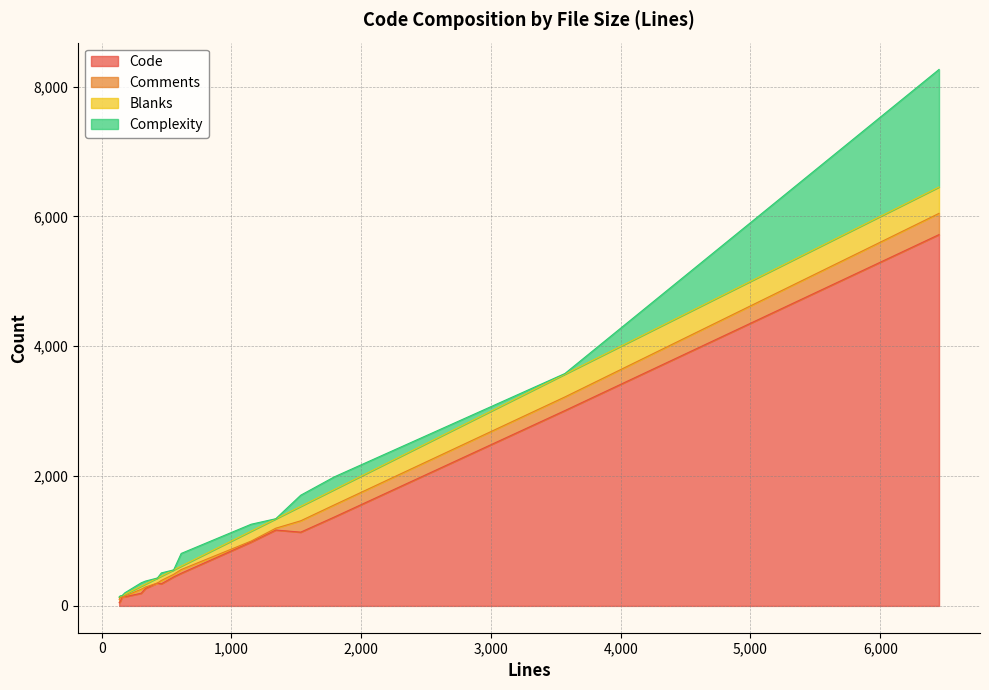

What is the maximum value for Code?

5720